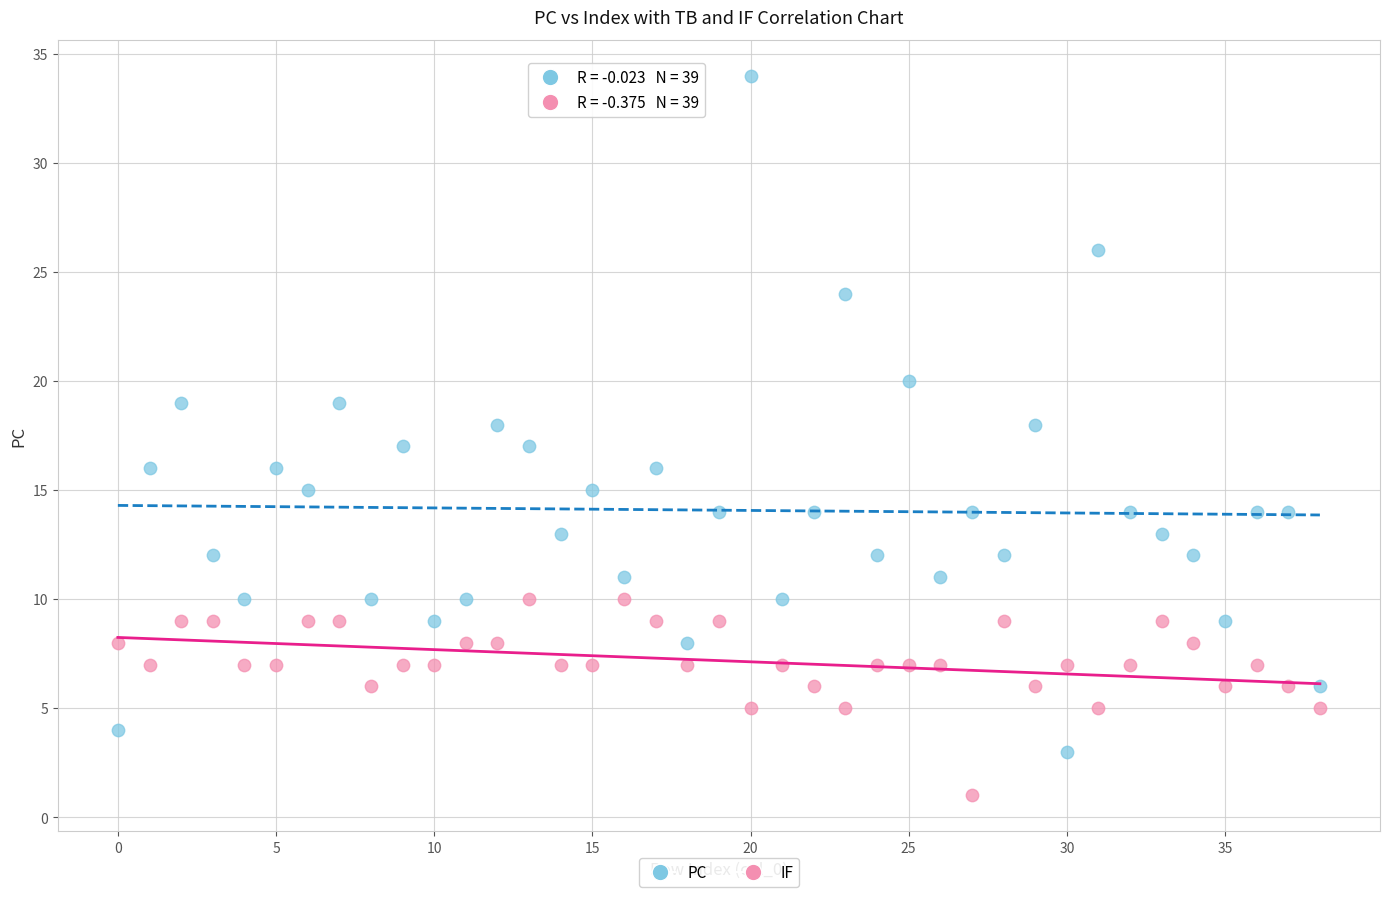

Which series has the widest spread of Y values?

PC